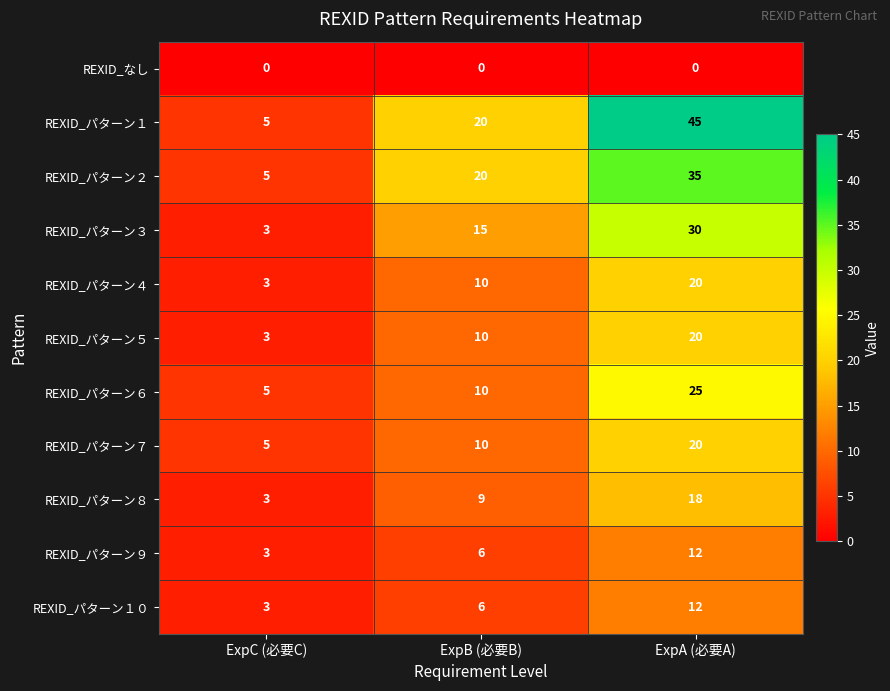

Count the number of categories in the chart.

3